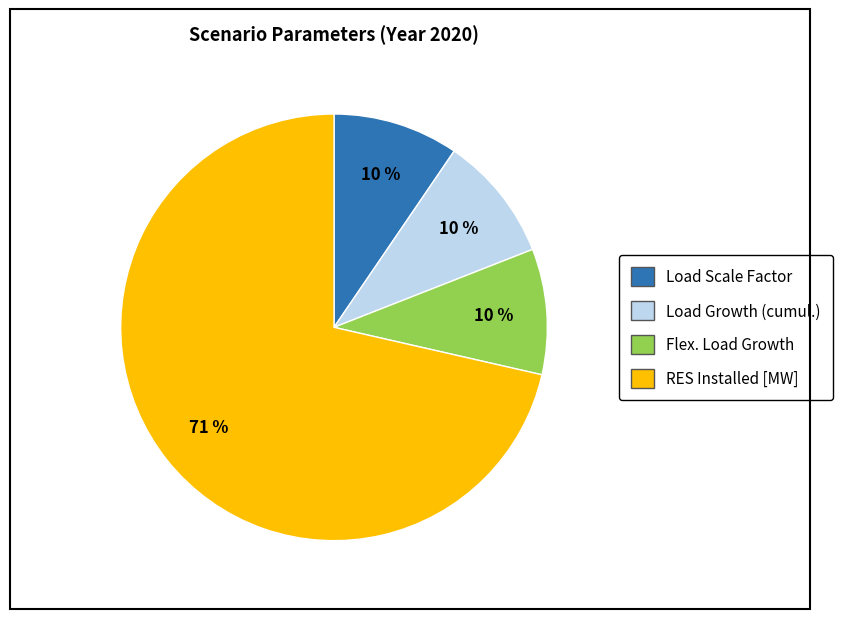

Does any single category account for the majority?

Yes